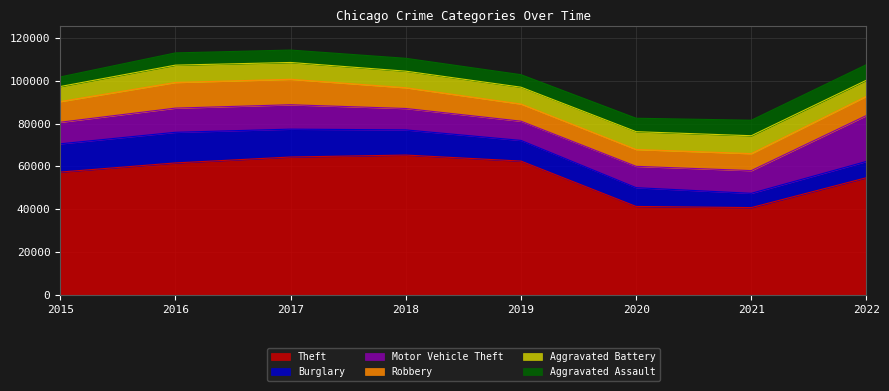

True or false: Motor Vehicle Theft and Aggravated Battery intersect in this chart.

False